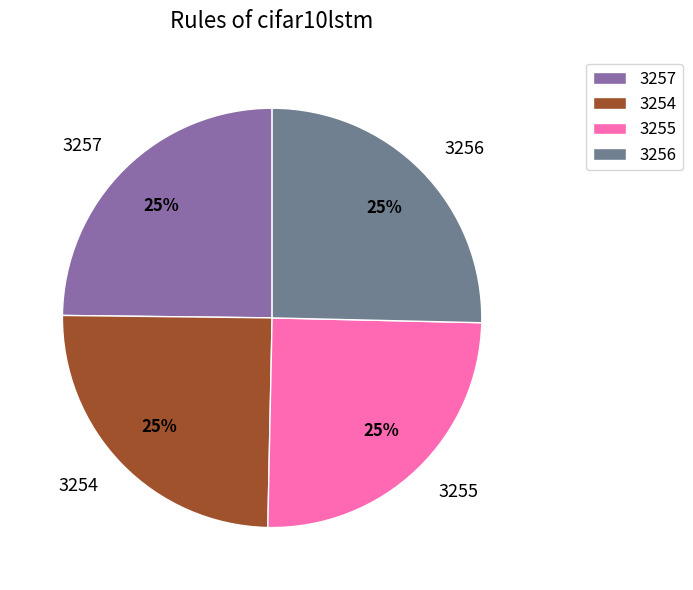

The 3254 slice represents 25% of the pie. True or false?

True